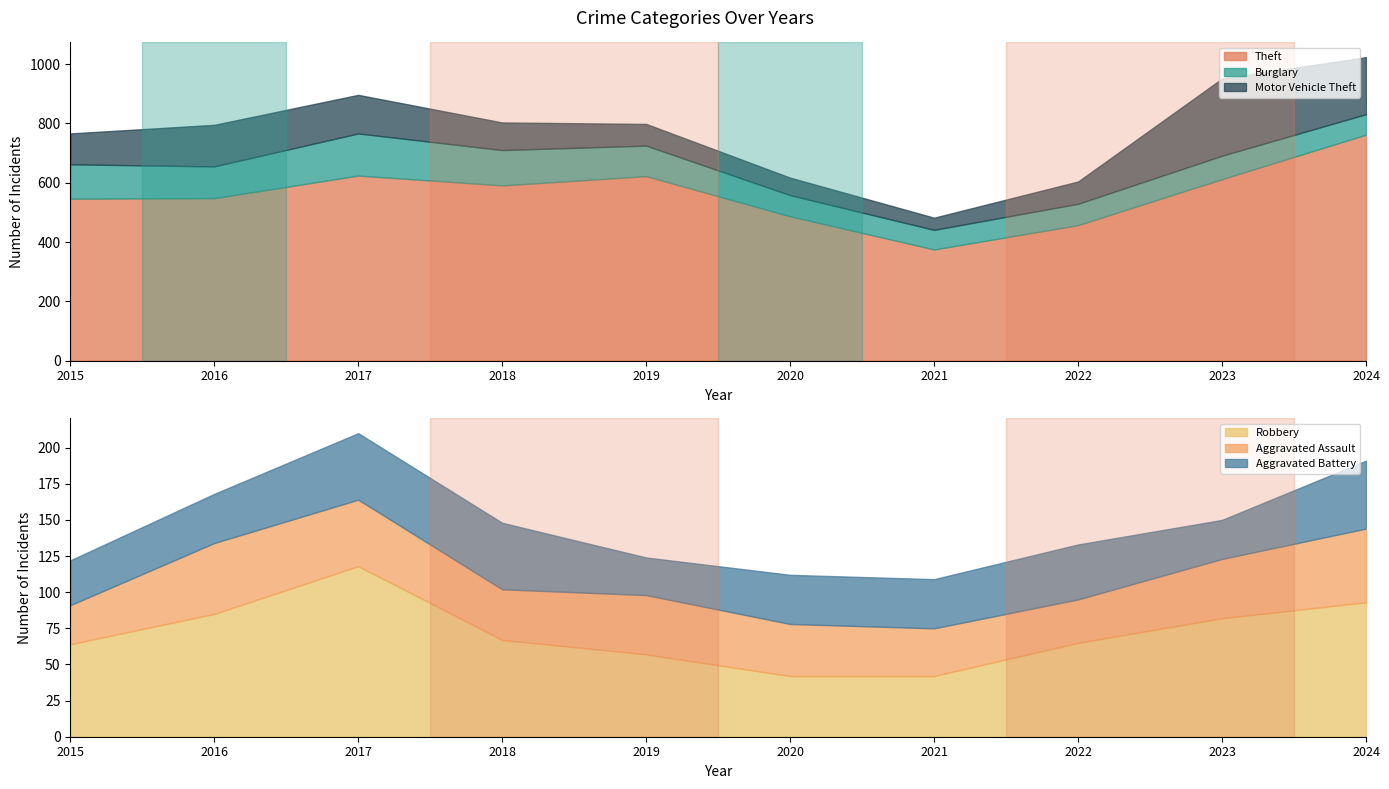

What is the sum of all Aggravated Assault values?

389